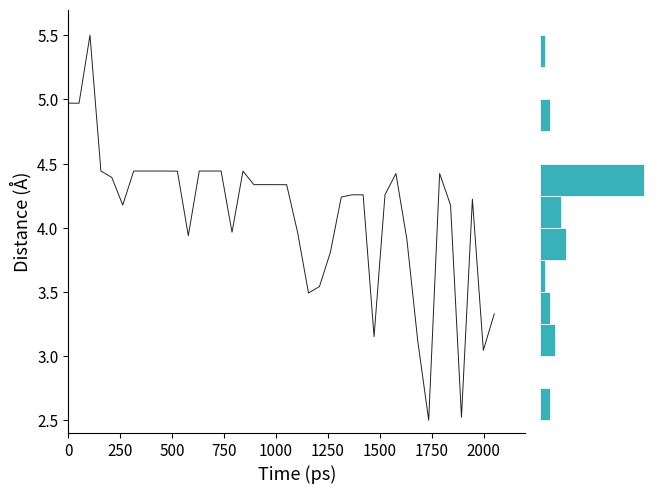

What is the minimum value shown in the chart?

2.5